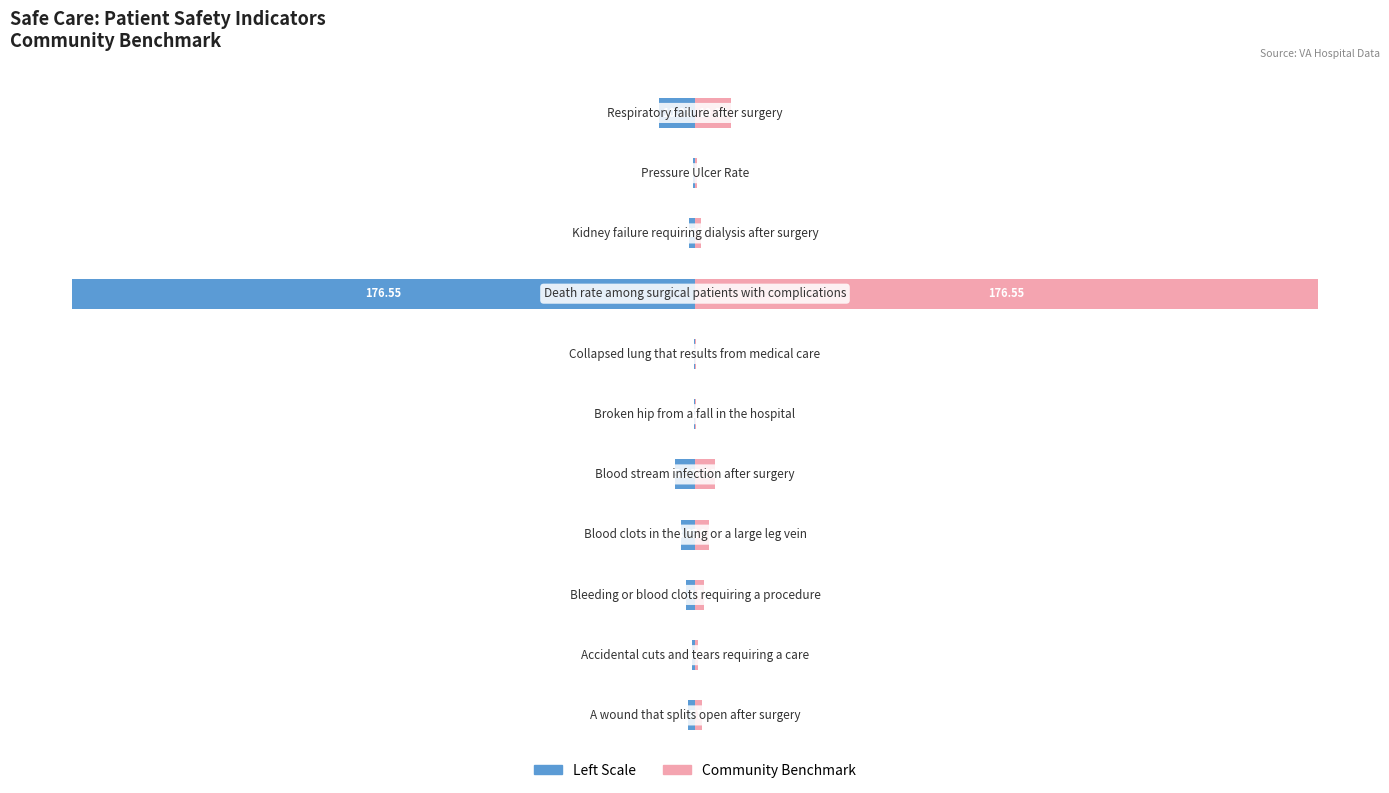

What is the minimum value for CommunityBenchmark (Left)?

-176.6